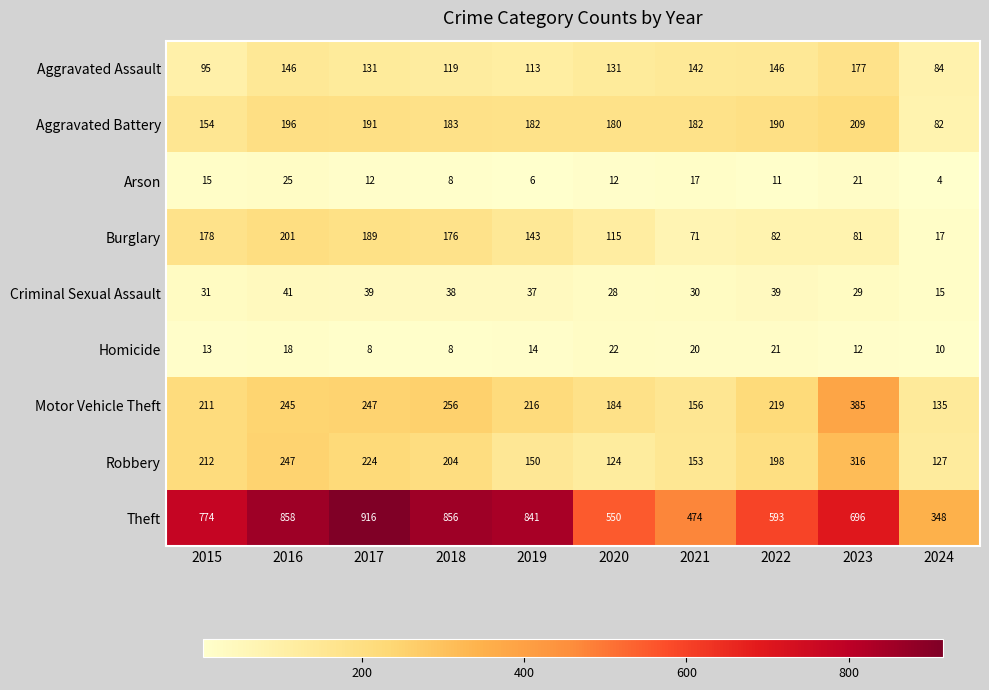

Between 2016 and 2019, which series saw the biggest shift?

Robbery